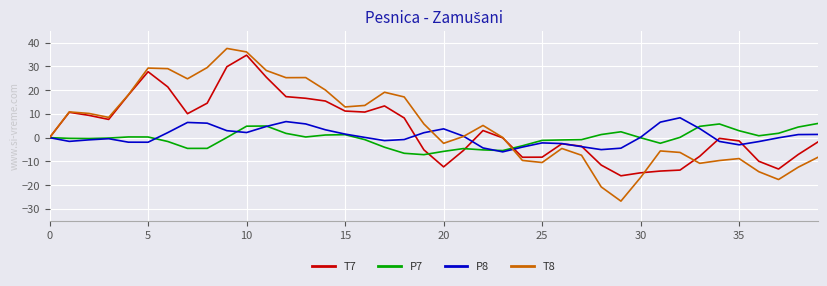

Which series ends up on top after the final intersection of P7 and T7?

P7